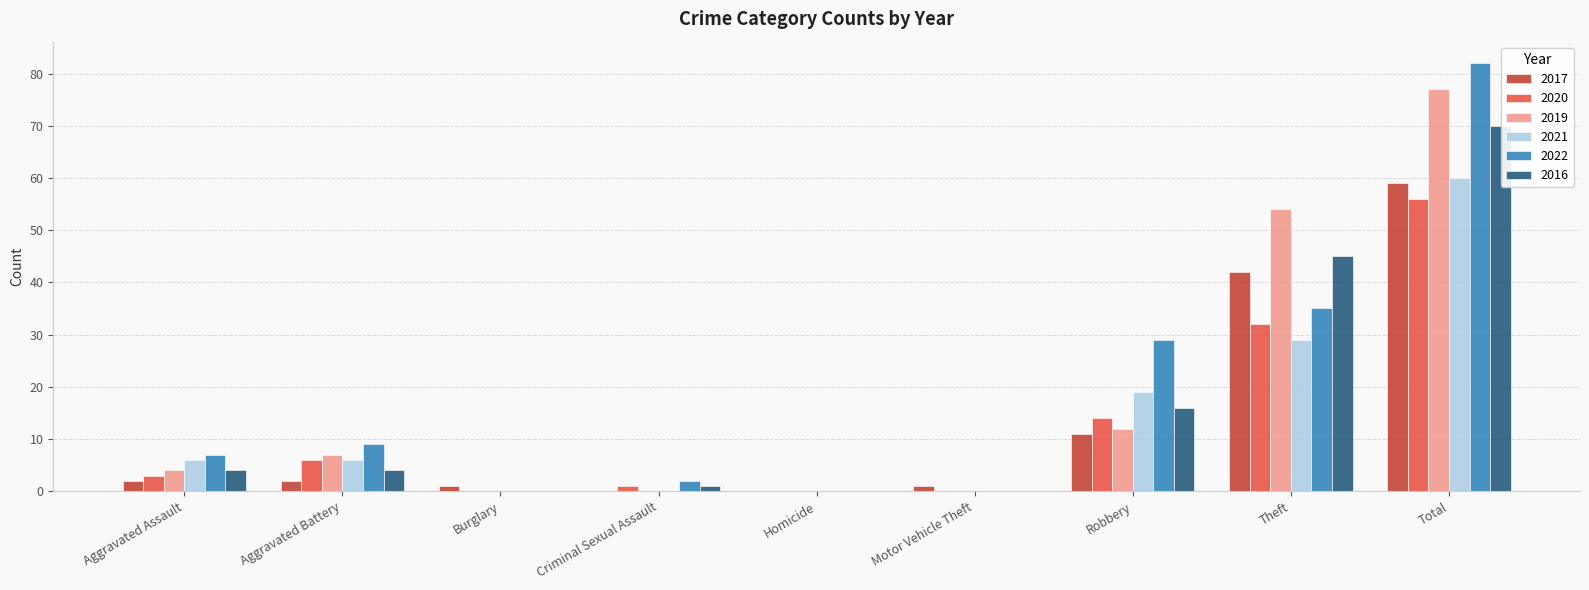

Are the bars grouped side by side (vs. stacked)?

Yes